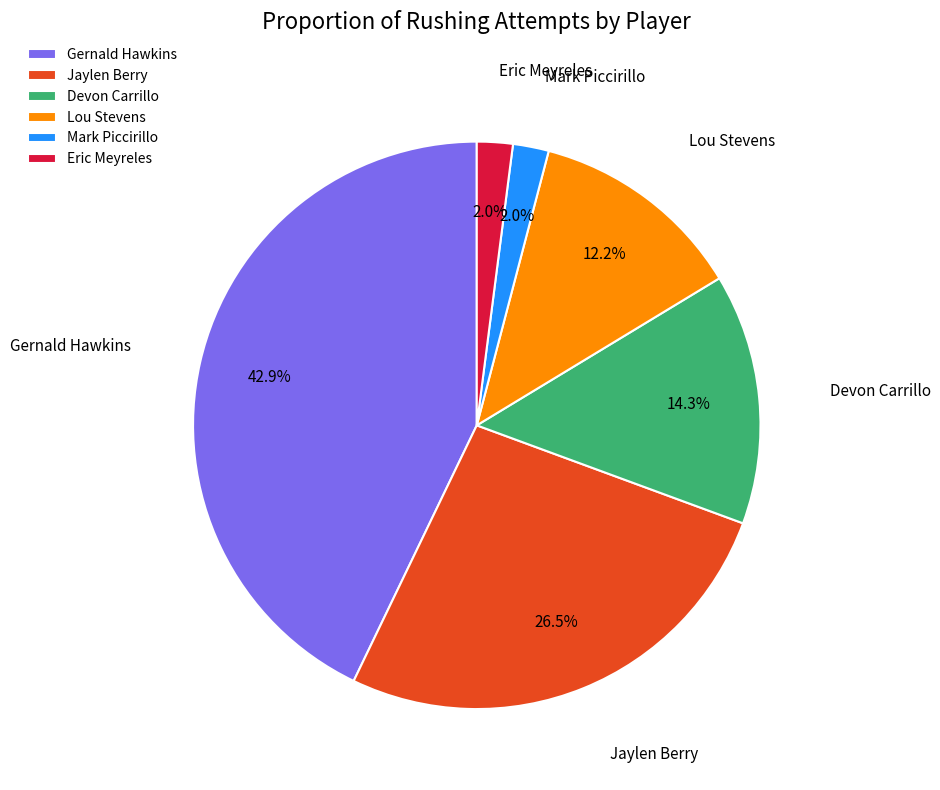

Is Mark Piccirillo the majority of the pie?

No